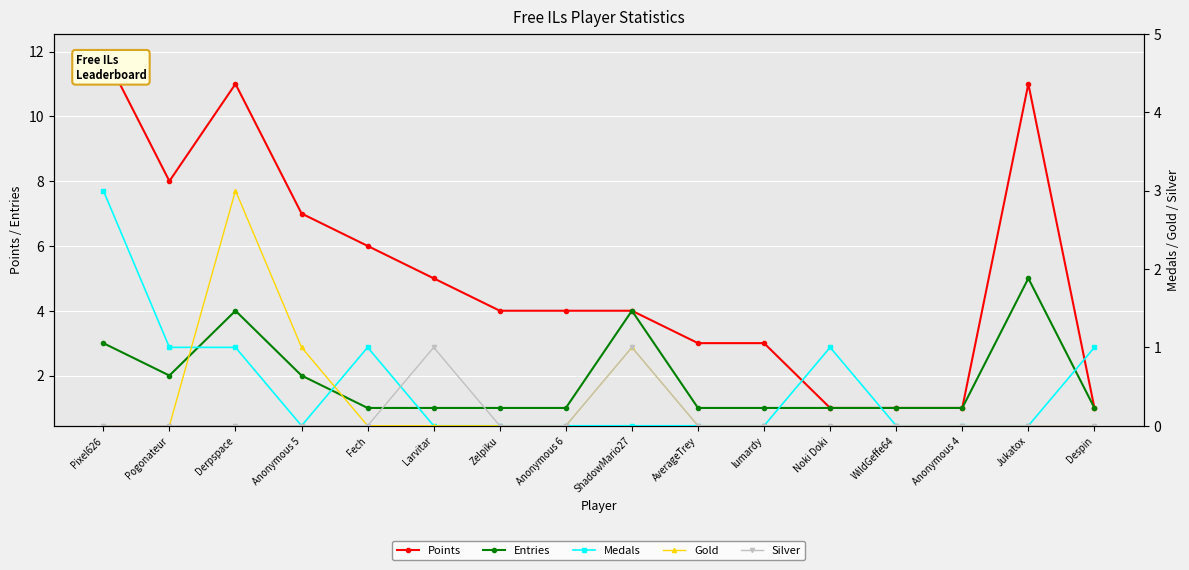

Where is the first local maximum for Medals?

Fech